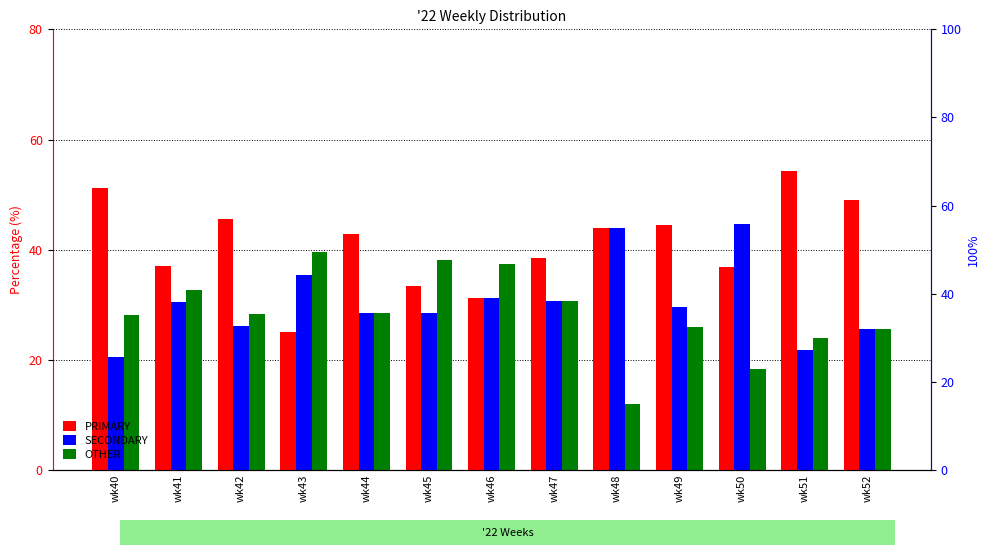

What is the difference between the highest and lowest values at wk43?

14.6